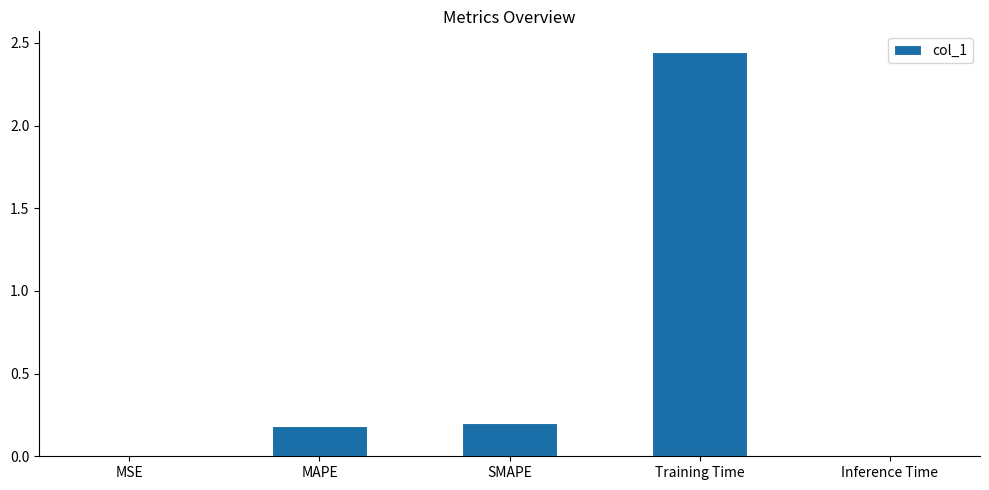

Which category has the highest value across all series?

Training Time